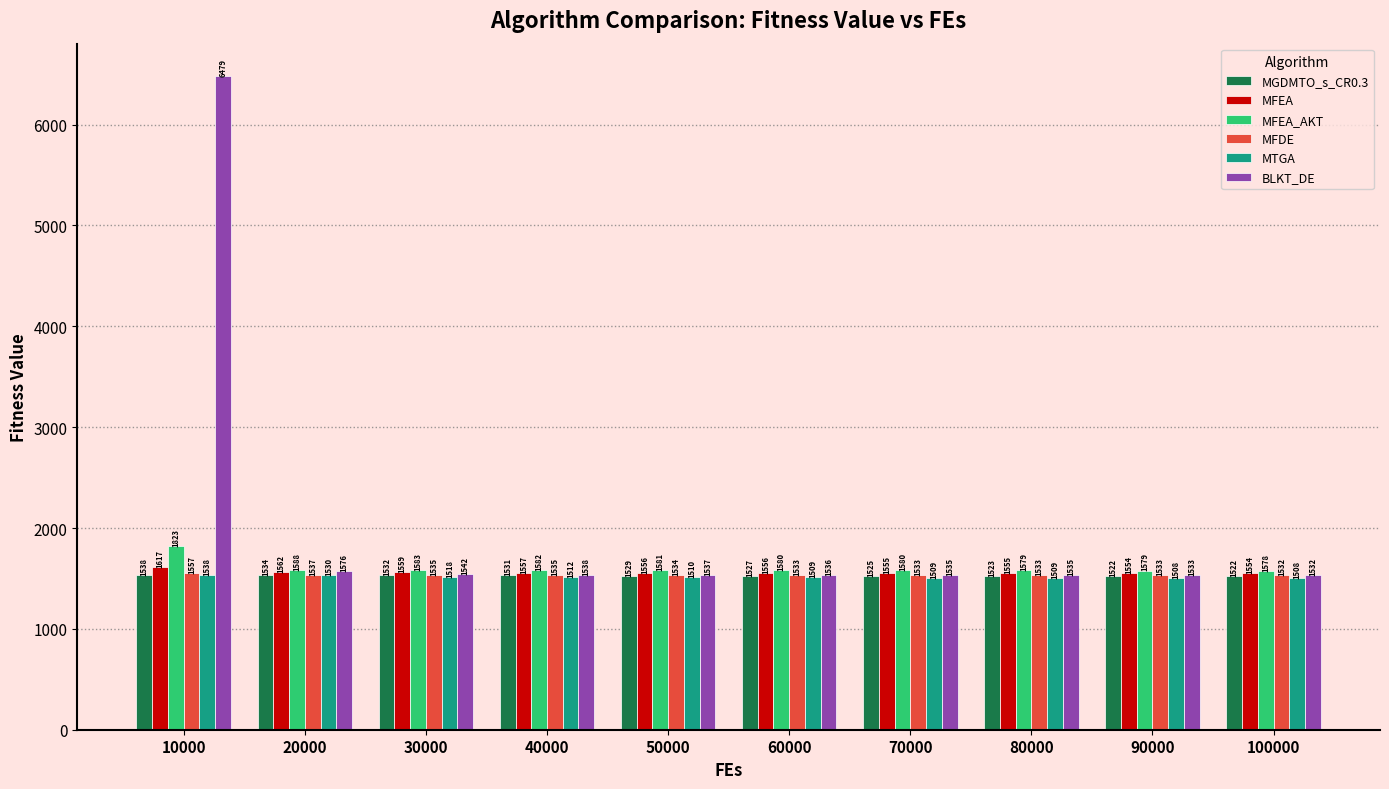

The value of MFEA_AKT at 10000 is 1822.5. True or false?

True